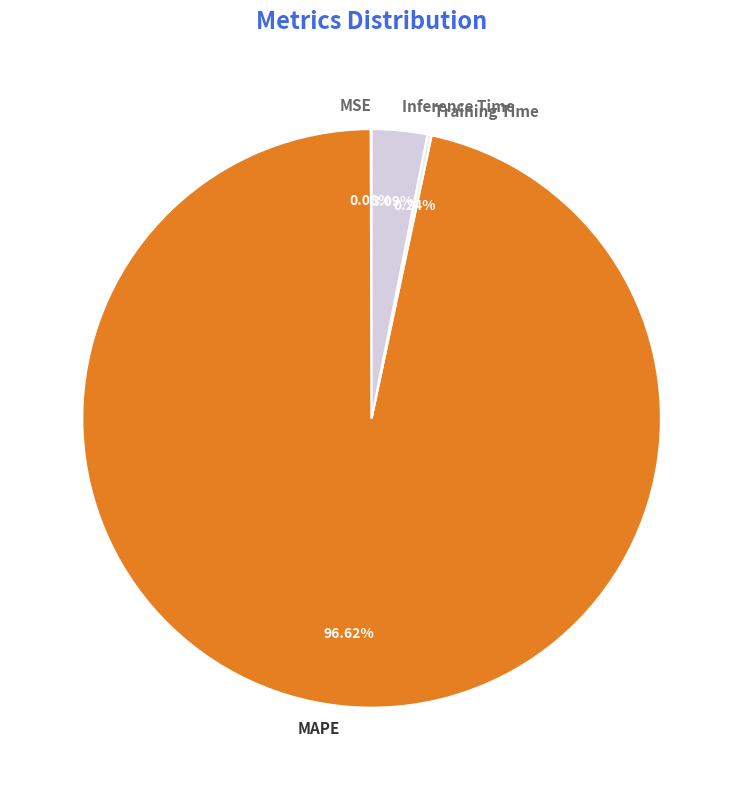

Is Inference Time the majority of the pie?

No